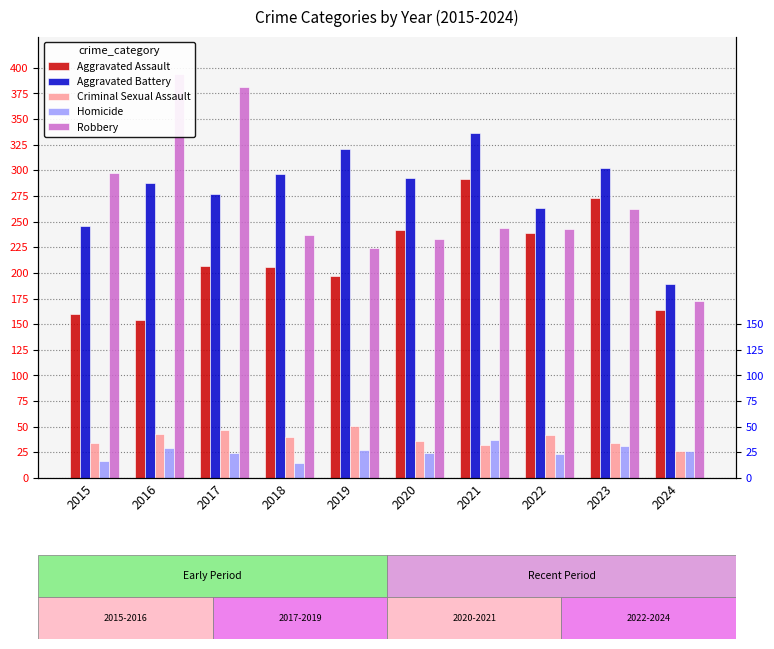

Which series has the largest range (max minus min)?

Robbery